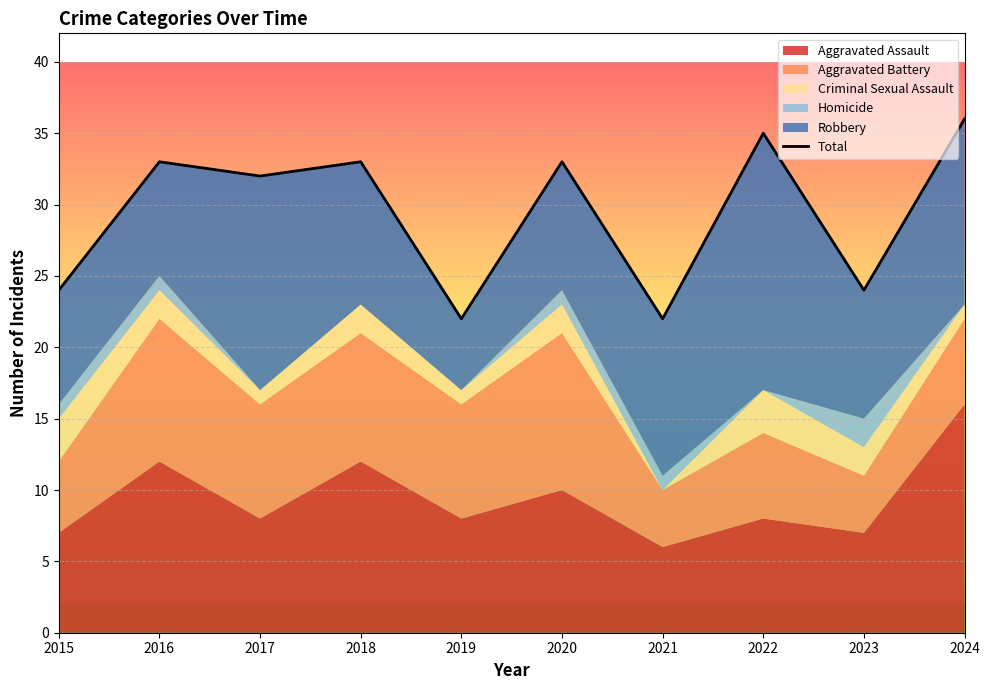

The value at 2023 is 24. True or false?

True